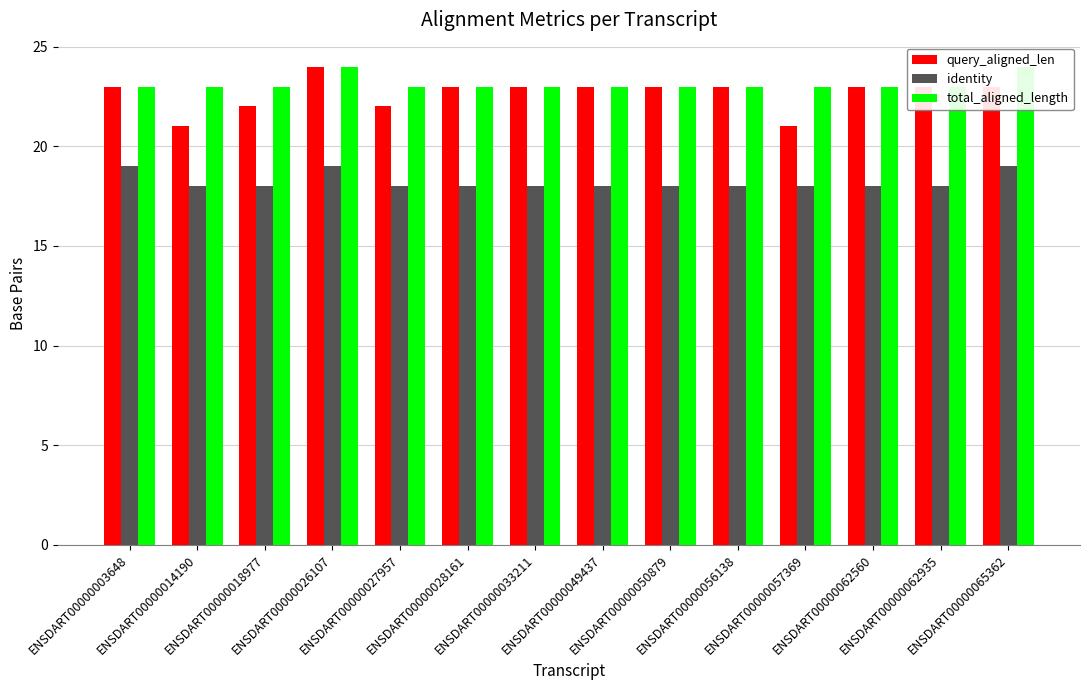

What is the sum of the total_aligned_length values at ENSDART00000056138 and ENSDART00000026107?

47